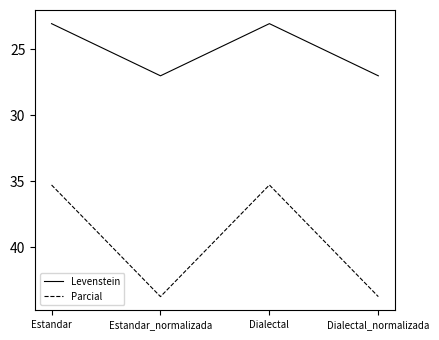

How many lines are shown in the chart?

2